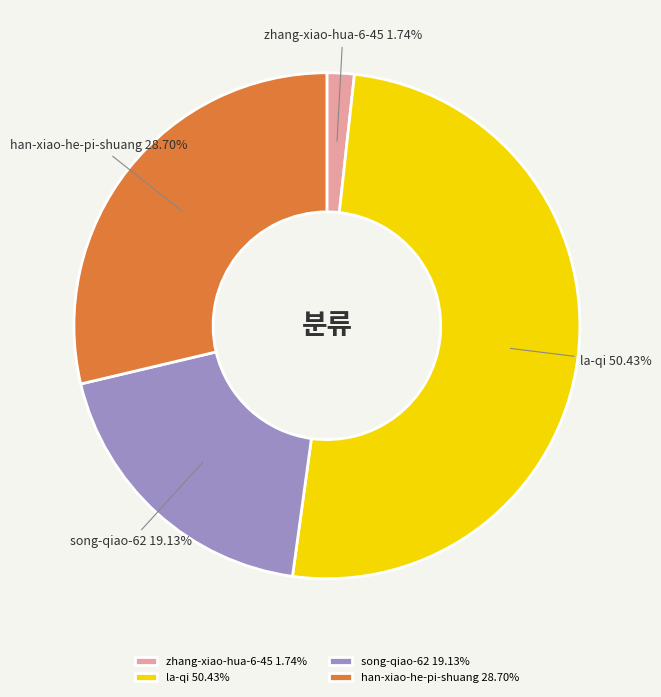

To the nearest percent, what is the difference between the la-qi and zhang-xiao-hua-6-45 slice percentages?

49%